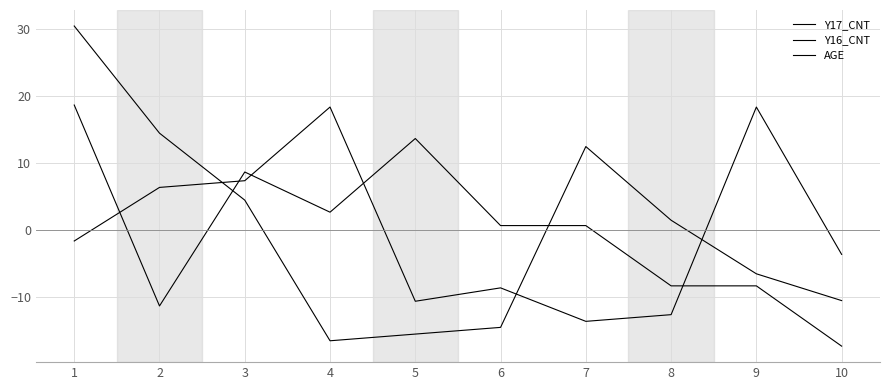

Which series has the largest range (max minus min)?

Y17_CNT